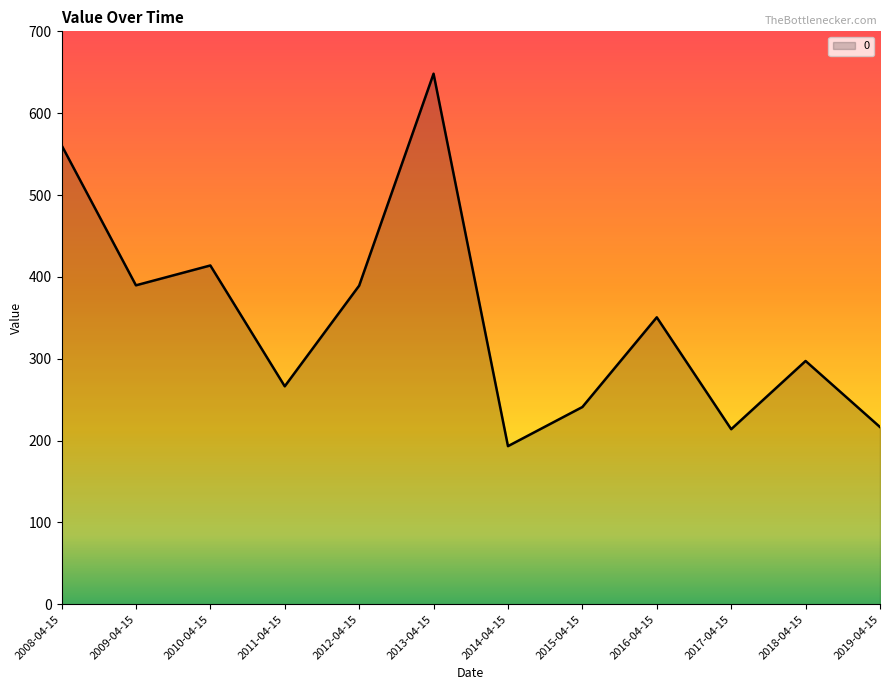

At which category does the data reach its first local peak?

2010-04-15